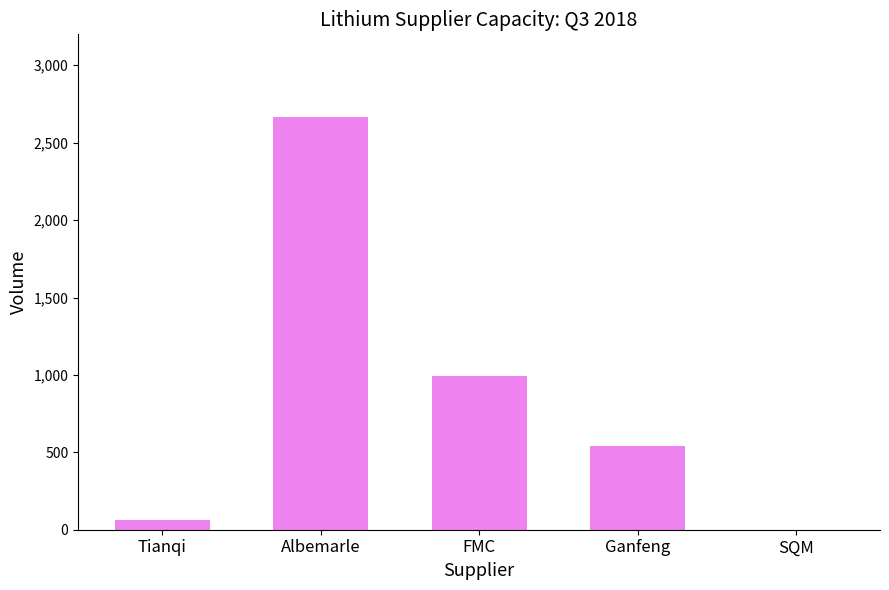

What is the greatest value displayed?

2663.6